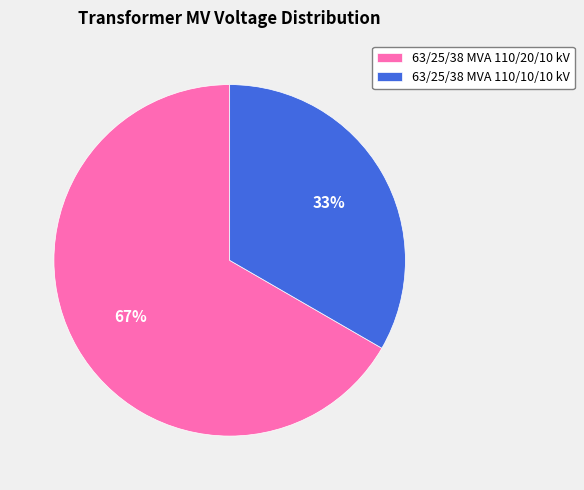

How many segments does this pie chart have?

2